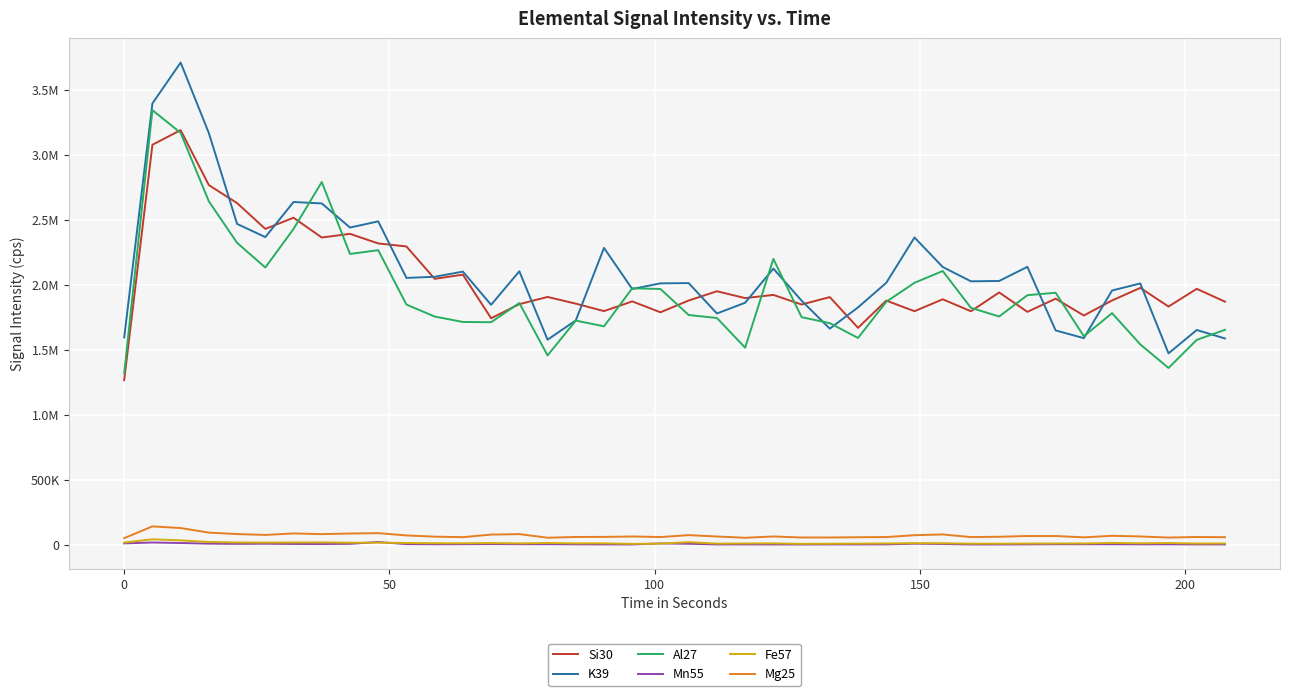

How many interior local peaks does the K39 series have?

12